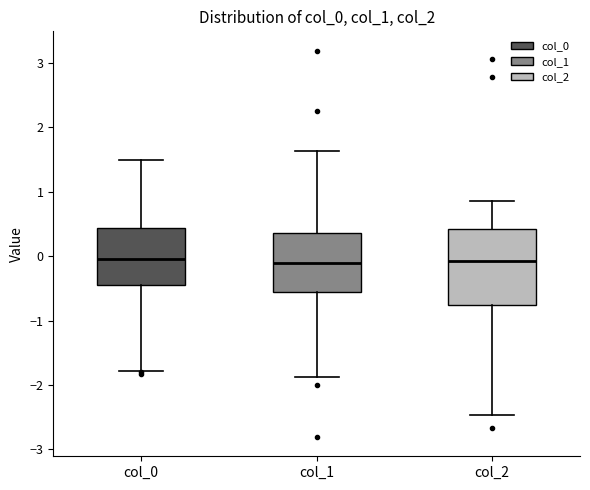

Reading left to right, read every box against the y-axis: the position of its median line, the range the box covers, and the ends of its whiskers. The values are not printed on the chart, so give them approximately, as read against the axis.

col_0: median -0.1, box -0.4 to 0.4, whiskers -1.8 to 1.5
col_1: median -0.1, box -0.6 to 0.4, whiskers -1.9 to 1.6
col_2: median -0.1, box -0.8 to 0.4, whiskers -2.5 to 0.9